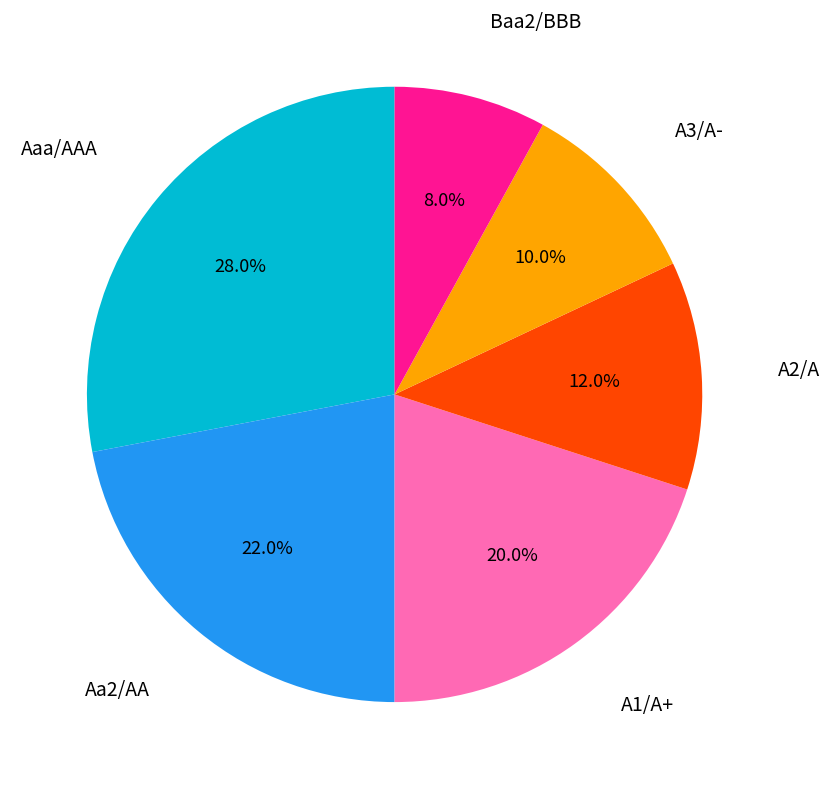

Rank the categories by value from highest to lowest.

Aaa/AAA, Aa2/AA, A1/A+, A2/A, A3/A-, Baa2/BBB